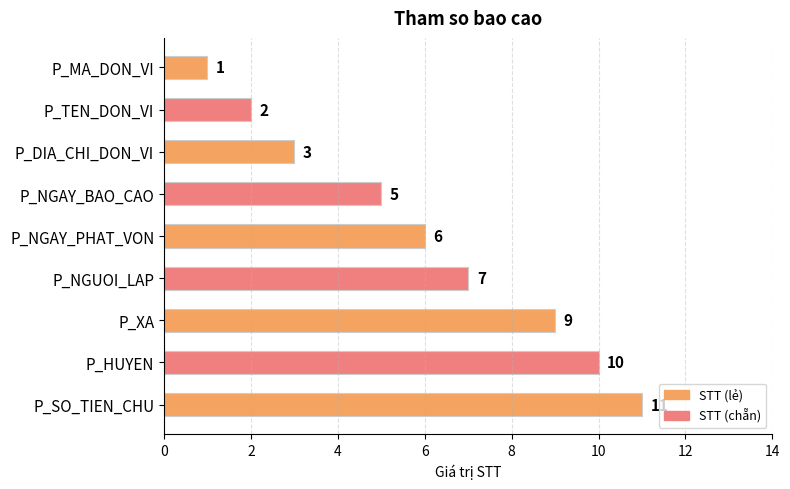

What is the average value?

6